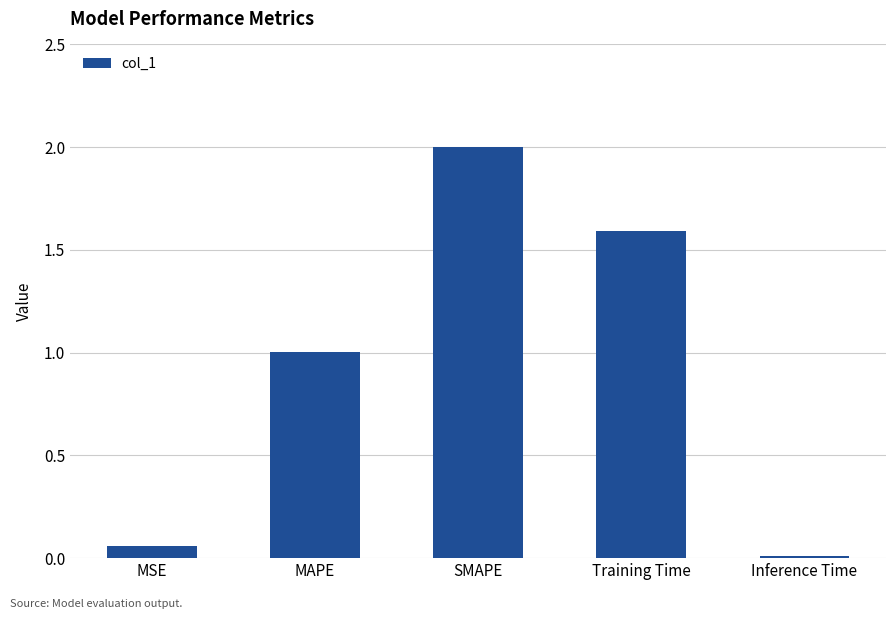

At which label does the data first exceed 1?

MAPE